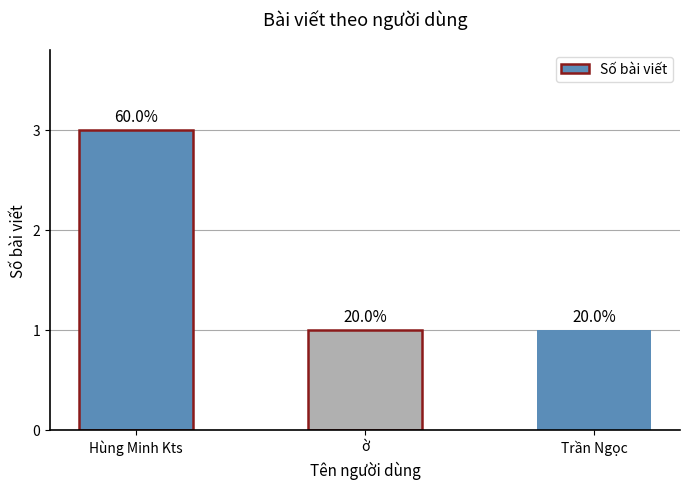

What is the maximum value shown in the chart?

3